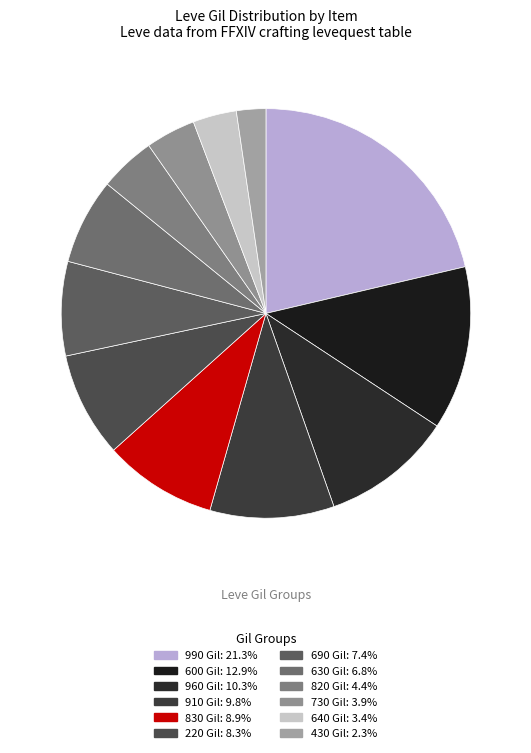

Is there any slice that represents more than half of the pie?

No